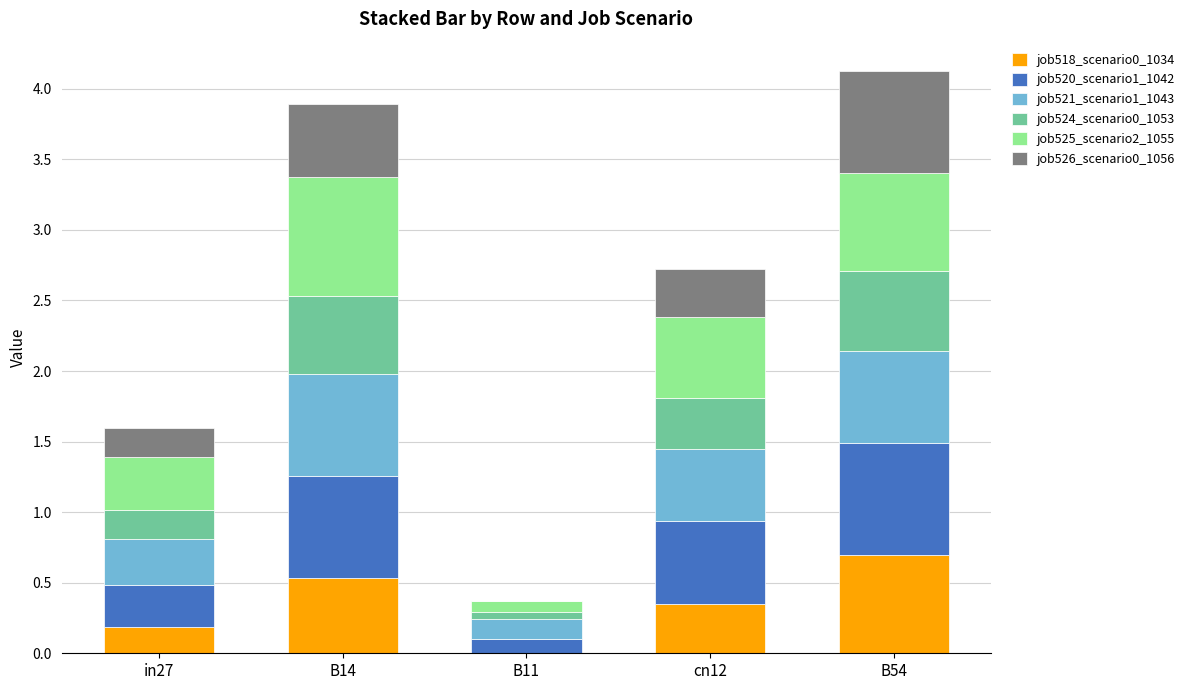

The job518_scenario0_1034 series shows 0.7 at B54. True or false?

True